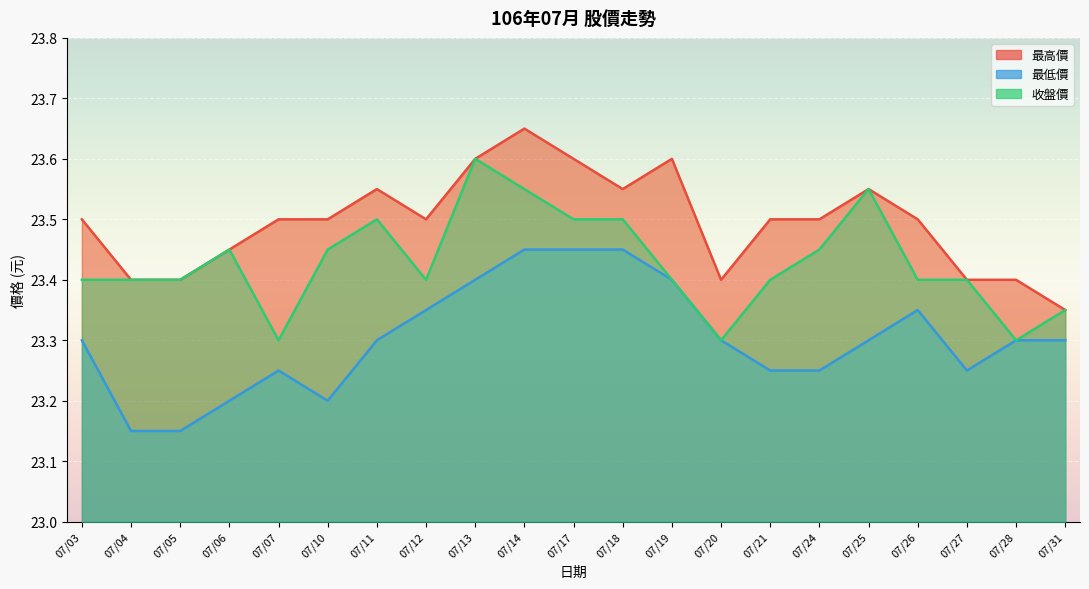

At which category is the sum across all series the highest?

07/14